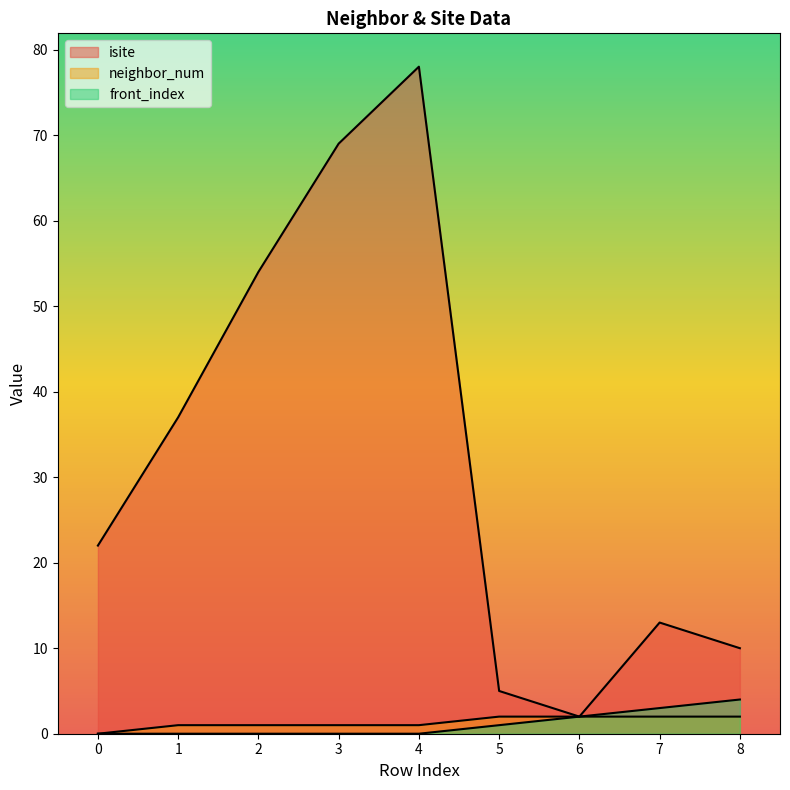

Does the chart display data point markers on the line(s)?

No